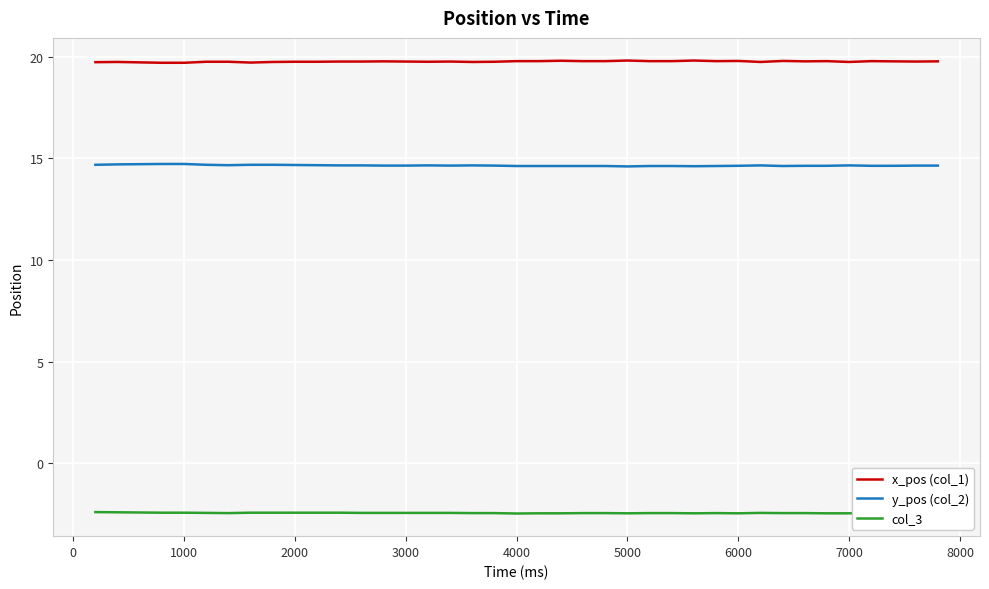

What is the greatest value displayed?

19.8